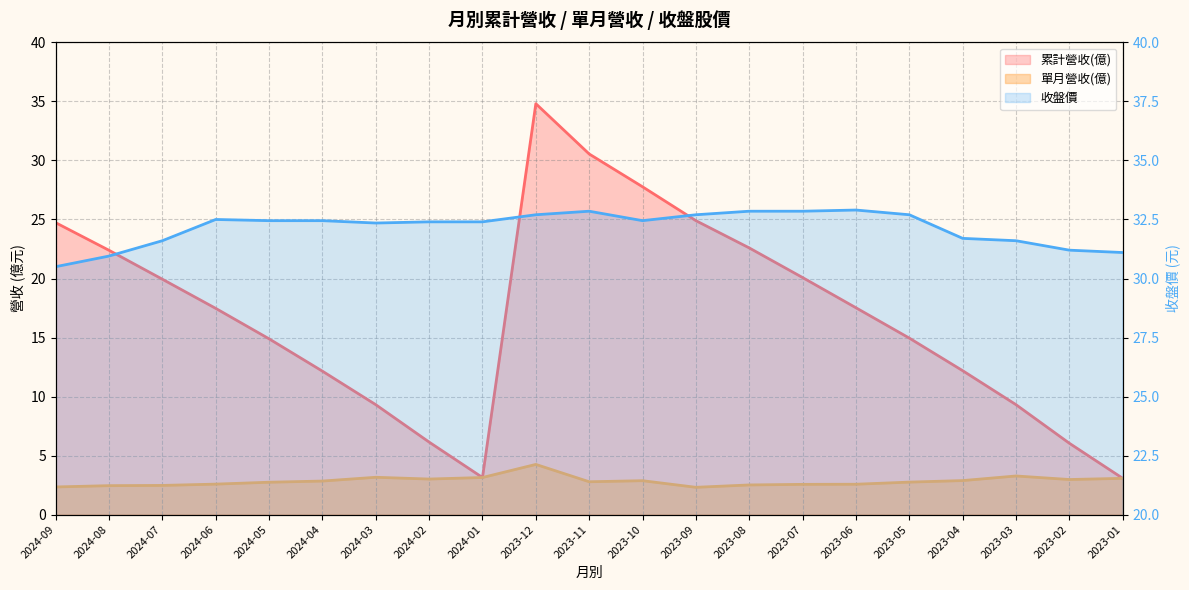

Which series ends up on top after the final intersection of 累計營收(億) and 收盤價?

收盤價